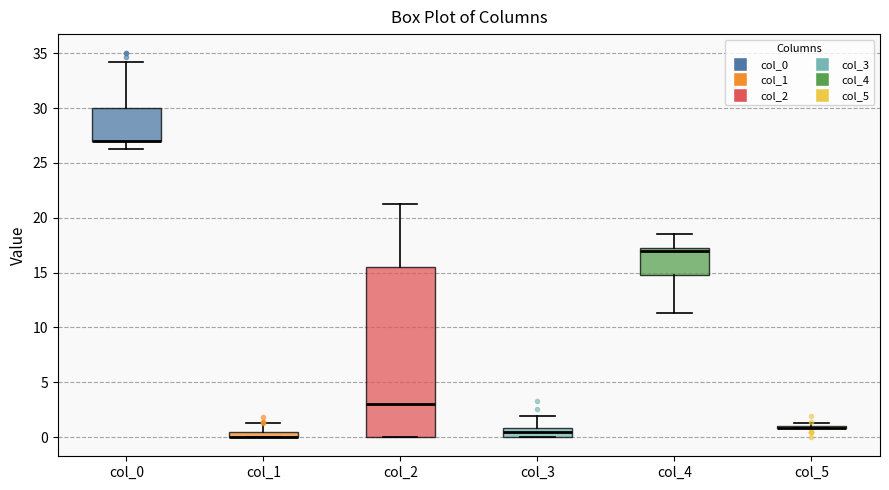

Where does the median line of the box for col_4 sit on the y-axis? The values are not printed on the chart, so give them approximately, as read against the axis.

17.0